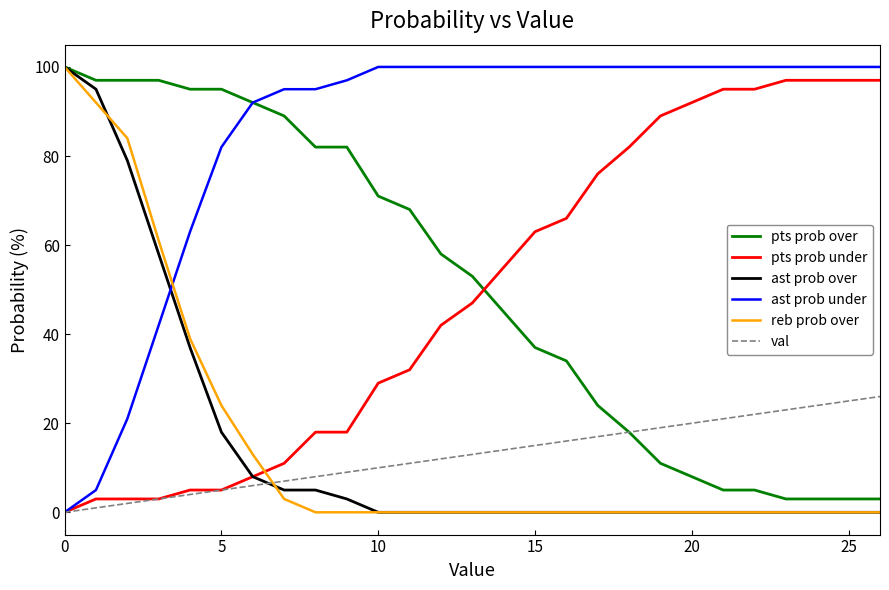

What is the highest value of the reb prob over series?

100